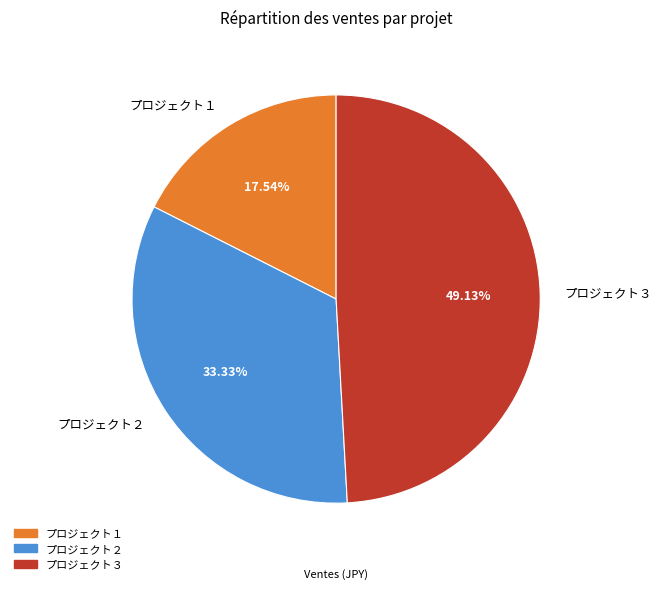

Approximately how many times larger is the value at プロジェクト２ compared to プロジェクト１?

1.9